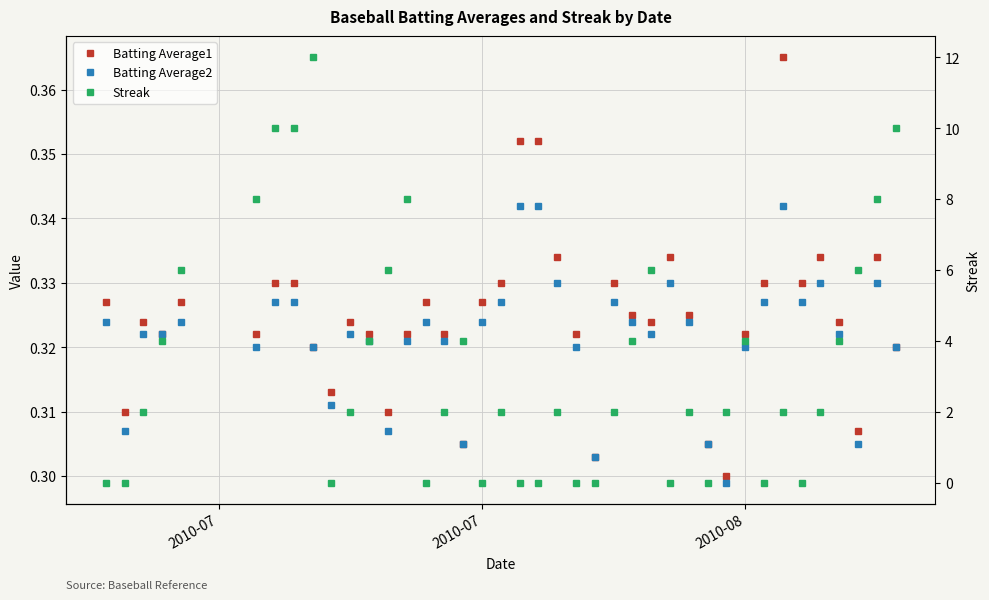

What is the value of the Streak point at the 39th from the left?

8.0